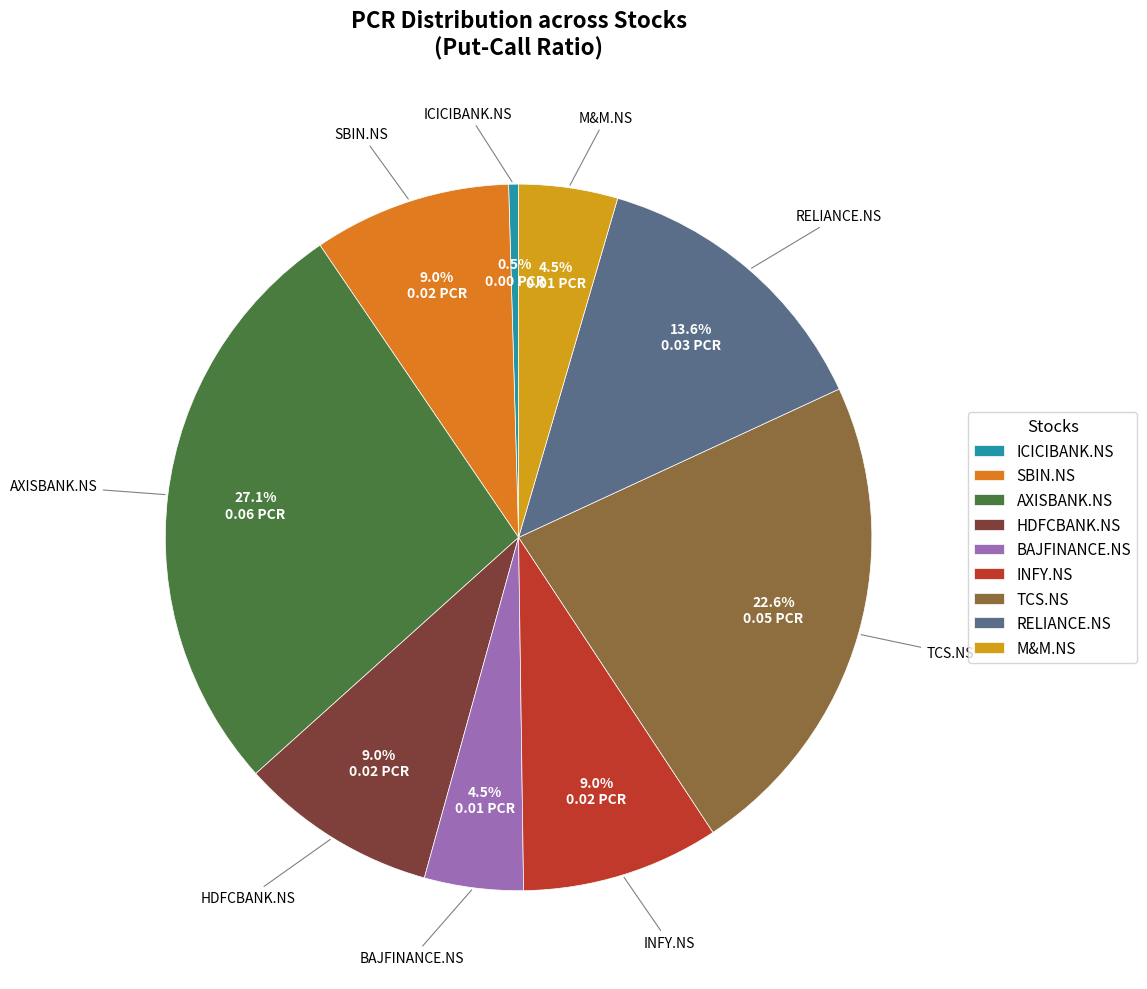

What is the smallest slice in the pie chart?

ICICIBANK.NS